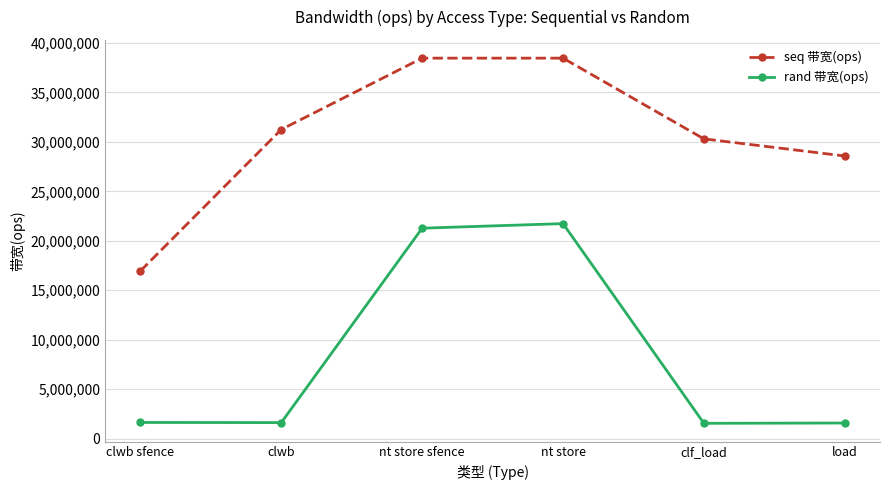

True or false: seq 带宽(ops) and rand 带宽(ops) cross at least once.

False